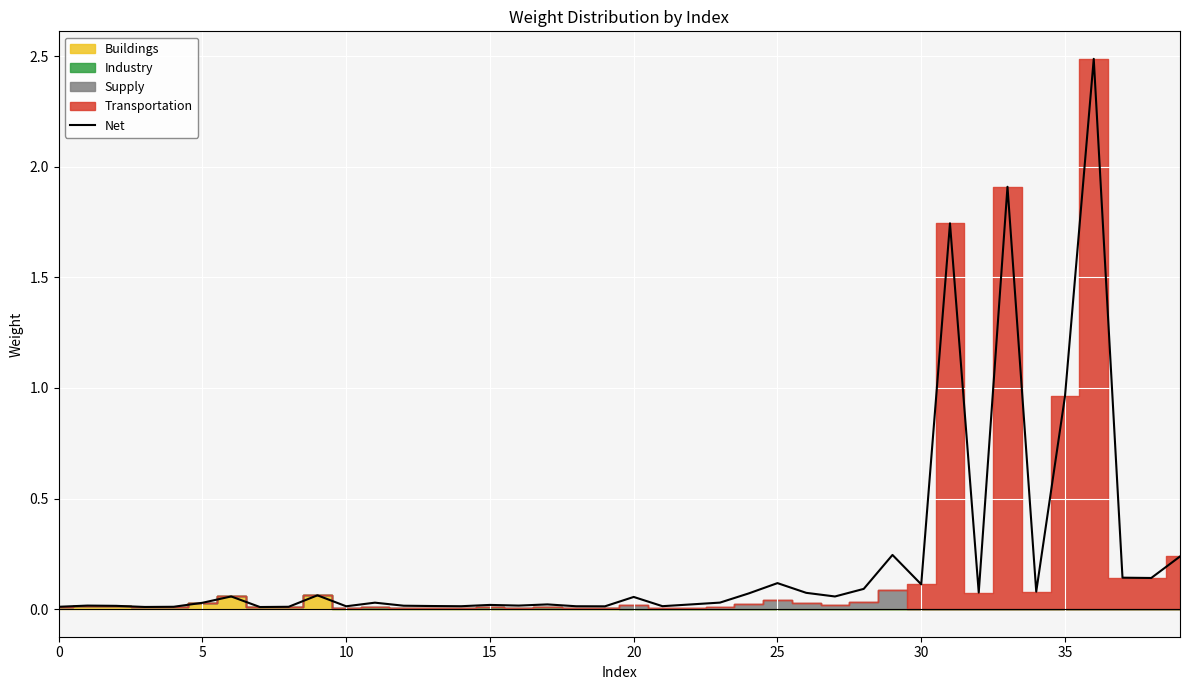

What is the greatest value displayed?

2.5